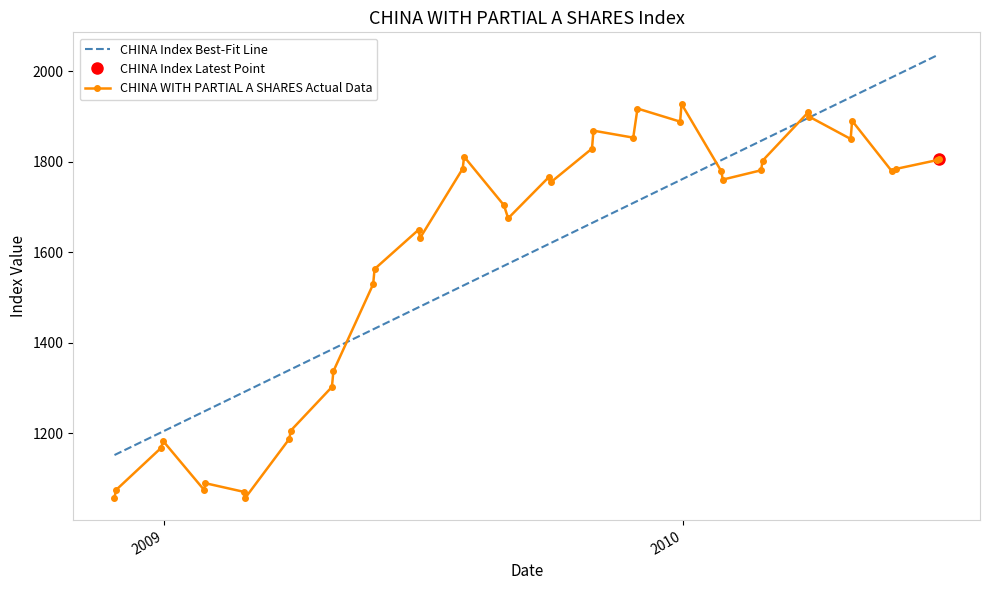

What is the lowest value of the CHINA WITH PARTIAL A SHARES Actual Data series?

1057.3